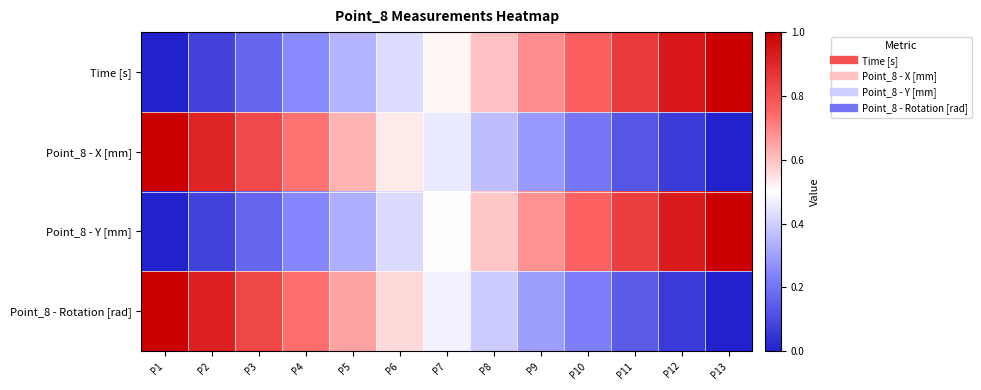

What is the greatest value displayed?

1.0